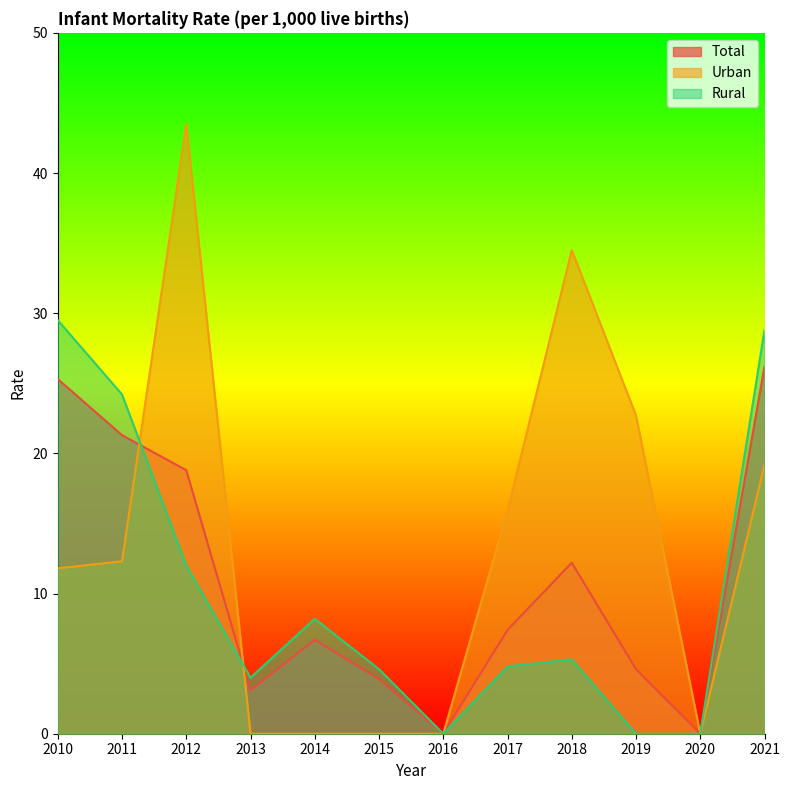

Which has a higher value, 2021 or 2013?

2021